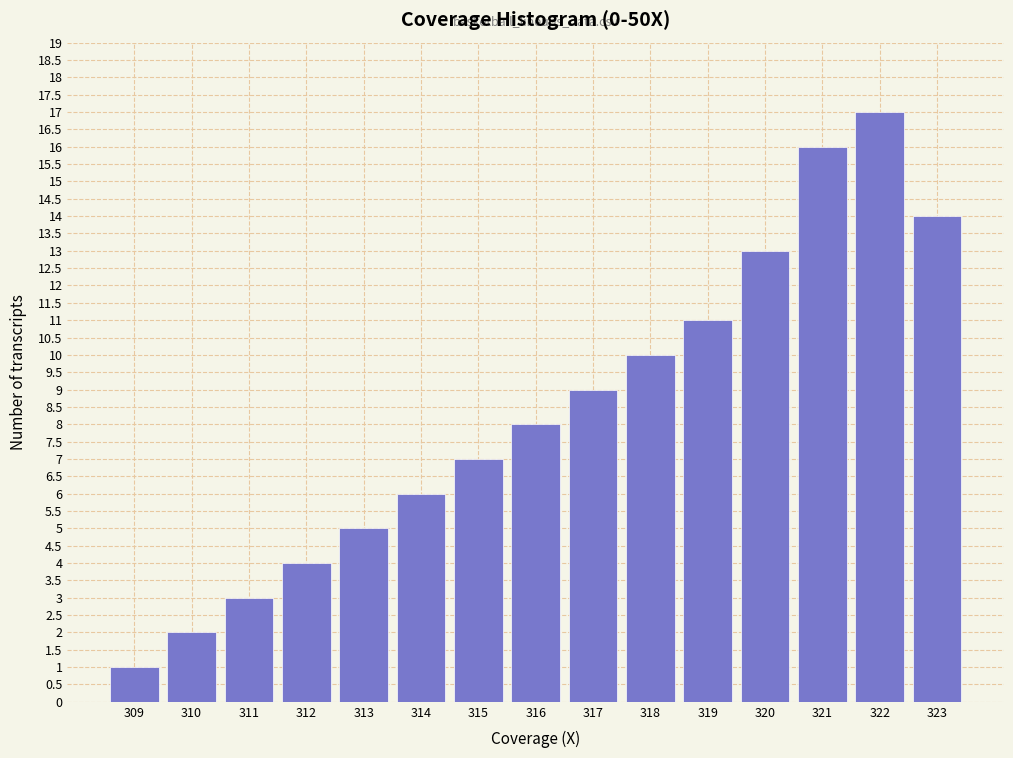

Reading right to left, list all the values displayed in this chart.

323=14	322=17	321=16	320=13	319=11	318=10	317=9	316=8	315=7	314=6	313=5	312=4	311=3	310=2	309=1